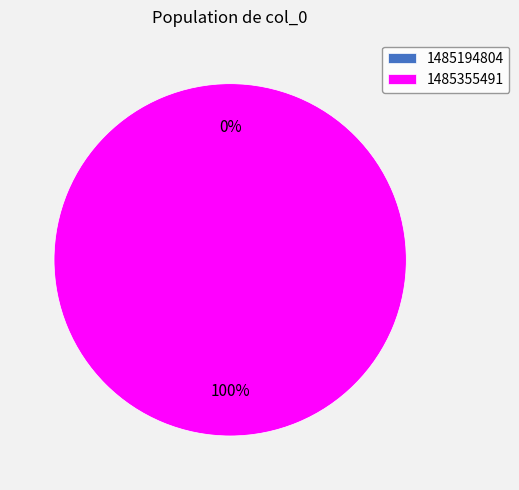

Is it true that 1485355491 is 99% of the pie?

False